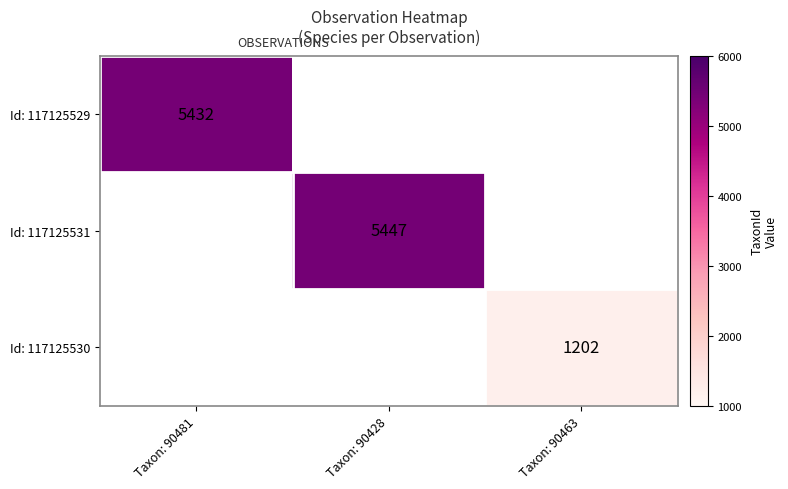

Is it true that Id: 117125530 equals 419 at Taxon: 90463?

False